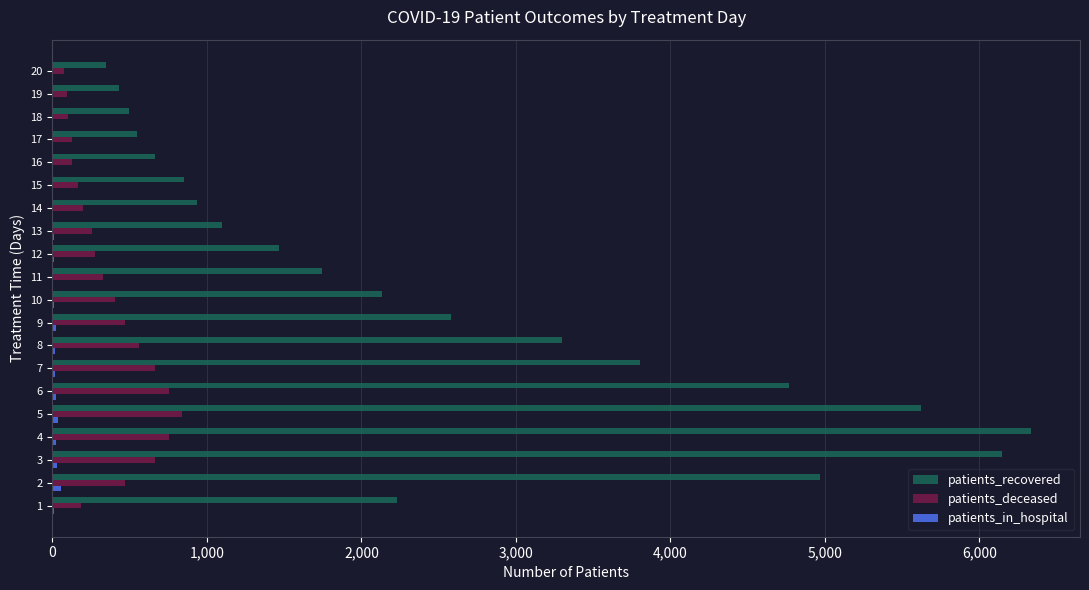

Which series has the widest spread of values?

patients_recovered